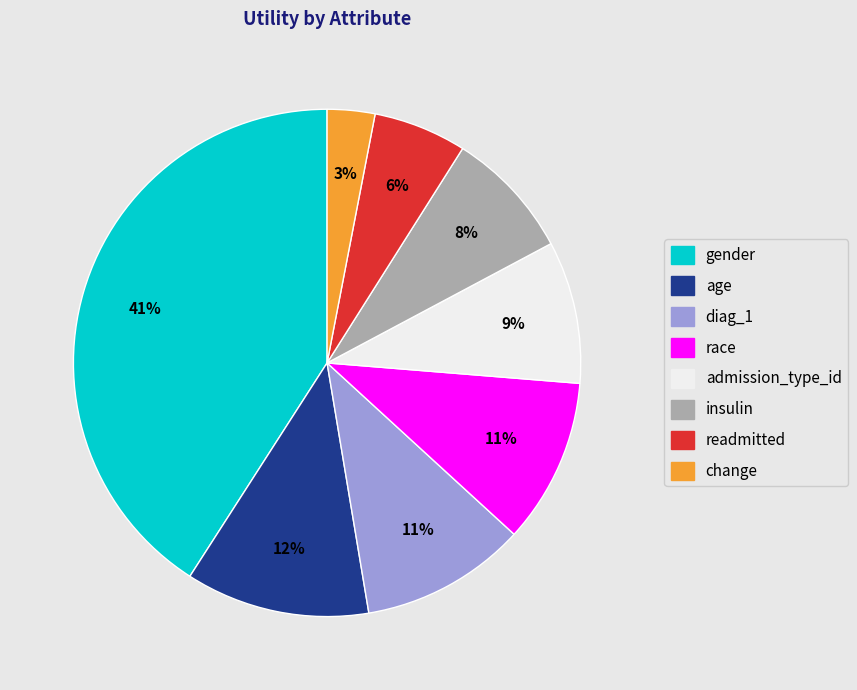

True or false: diag_1 accounts for 11% of the total.

True